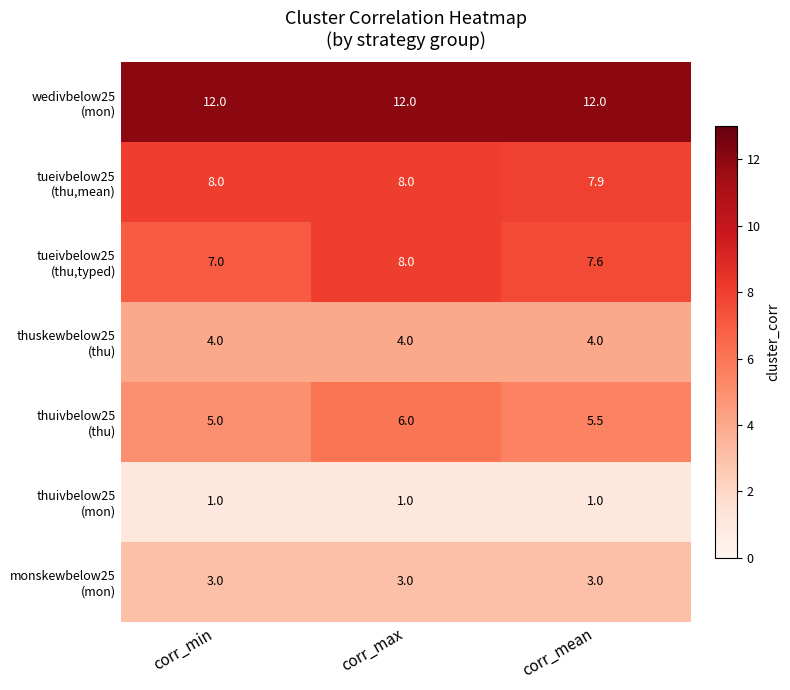

What is the smallest value displayed?

1.0